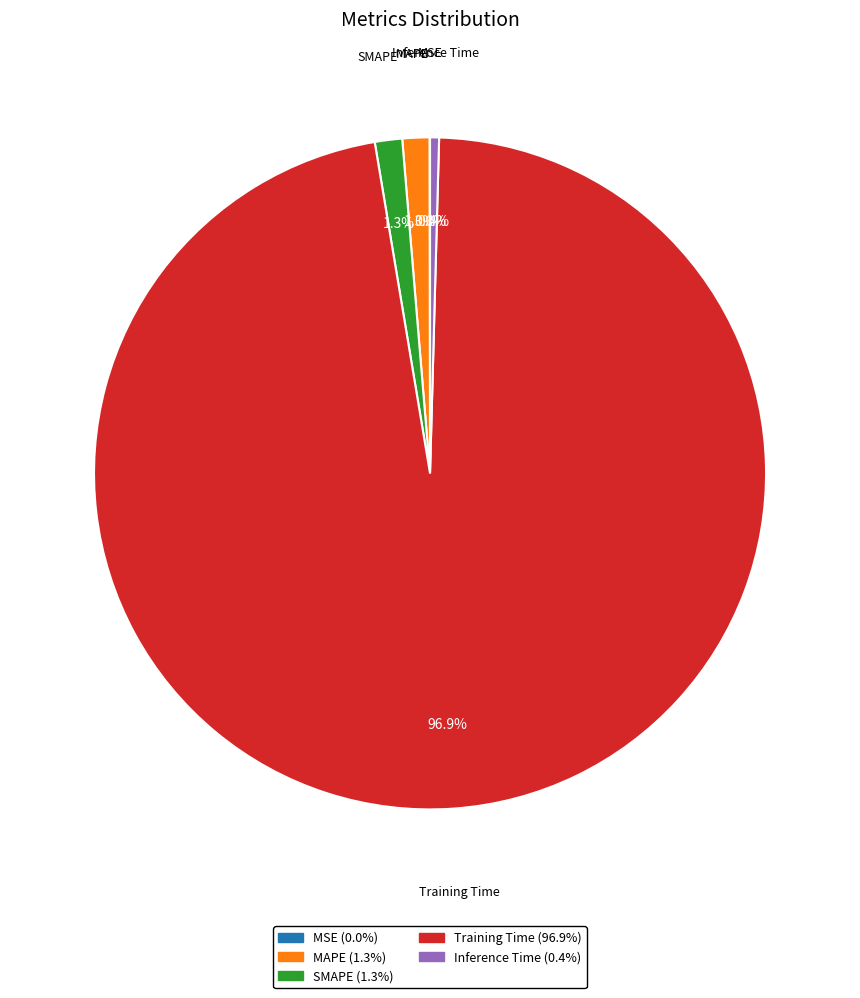

Is SMAPE the majority of the pie?

No